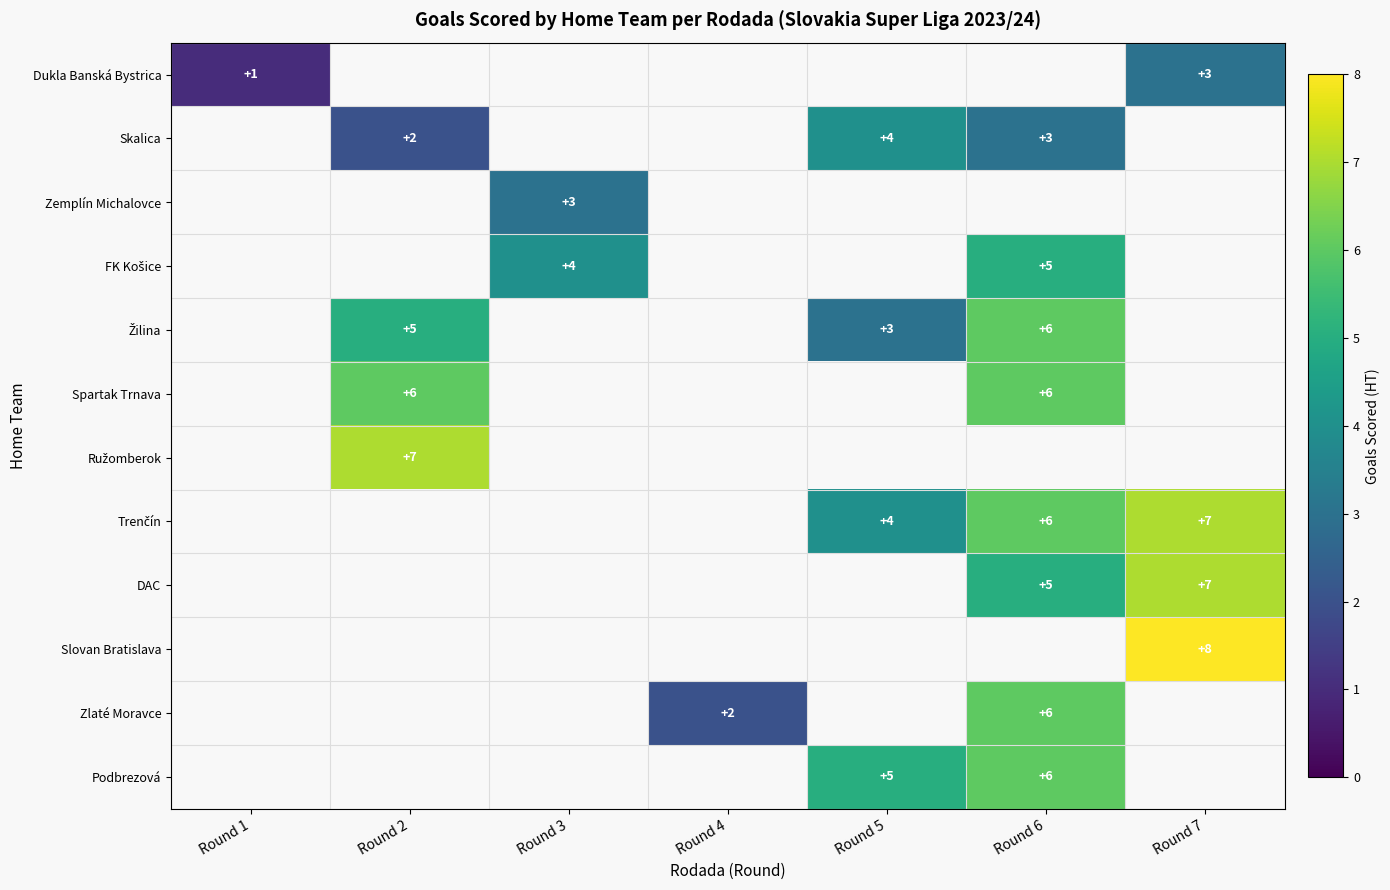

True or false: Spartak Trnava has a value of 6 at Round 2.

True